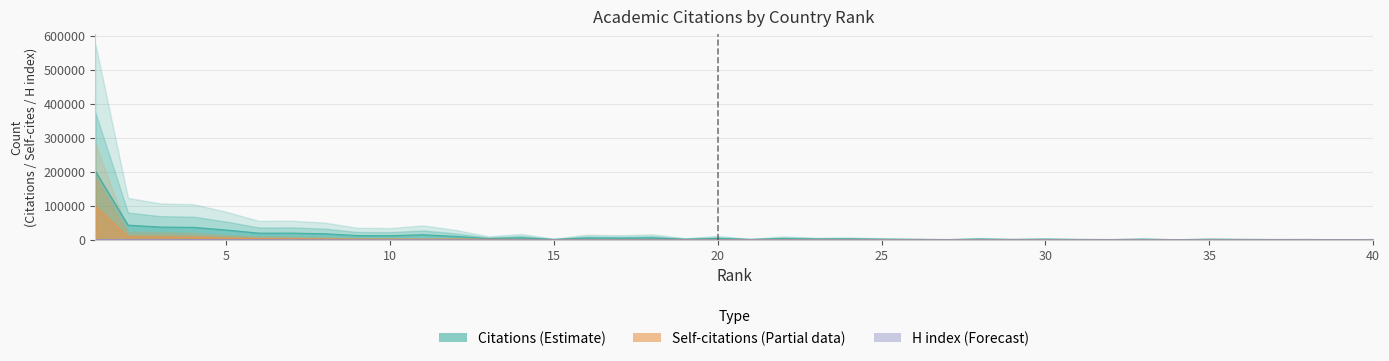

Between 27 and 34, which series saw the biggest shift?

Citations